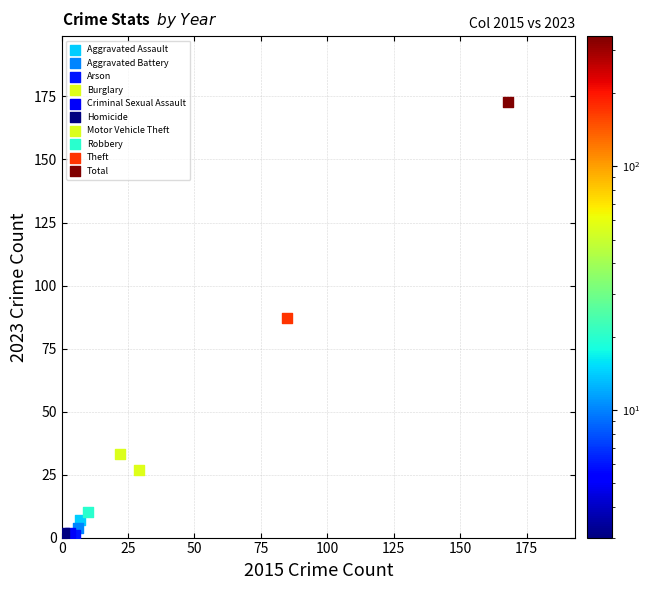

What are all the series names shown in the legend?

Aggravated Assault, Aggravated Battery, Arson, Burglary, Criminal Sexual Assault, Homicide, Motor Vehicle Theft, Robbery, Theft, Total